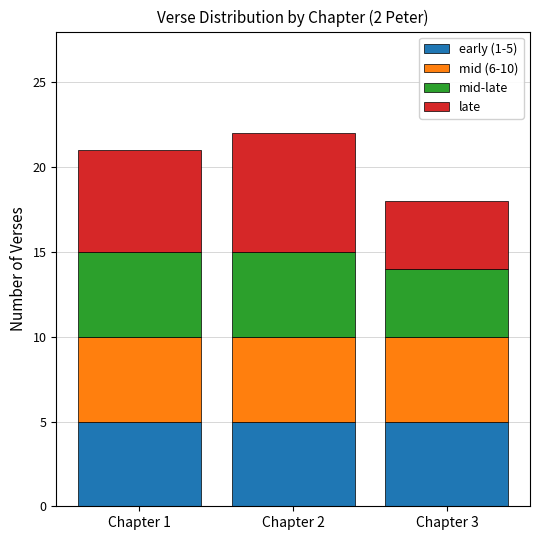

What are all the series names shown in the legend?

early (1-5), mid (6-10), mid-late, late